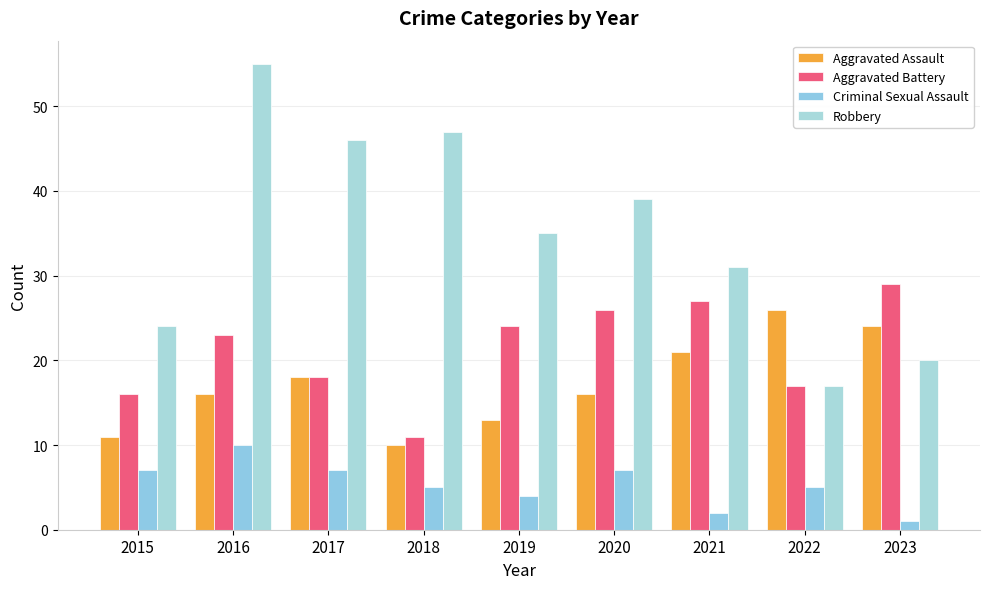

Which series changed the most between 2019 and 2022?

Robbery